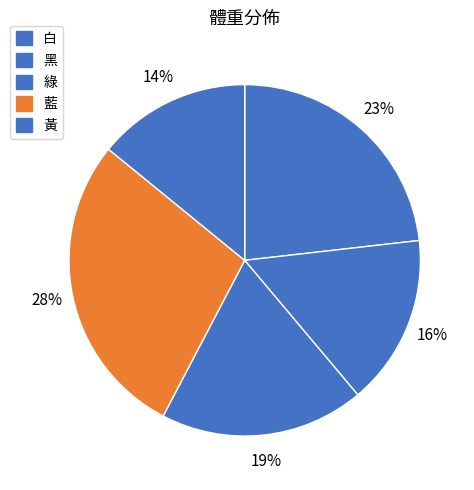

To the nearest percent, what portion does 綠 represent?

19%